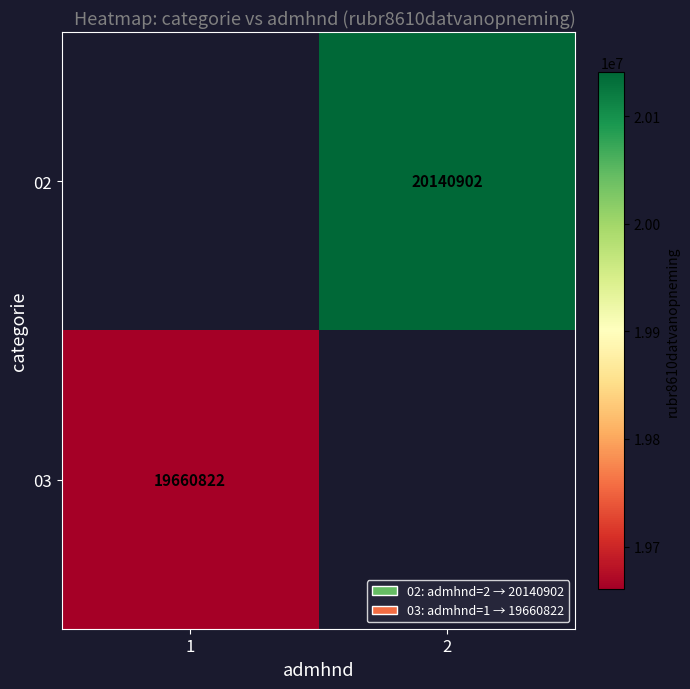

Is it true that 03 equals 8181708 at 1?

False